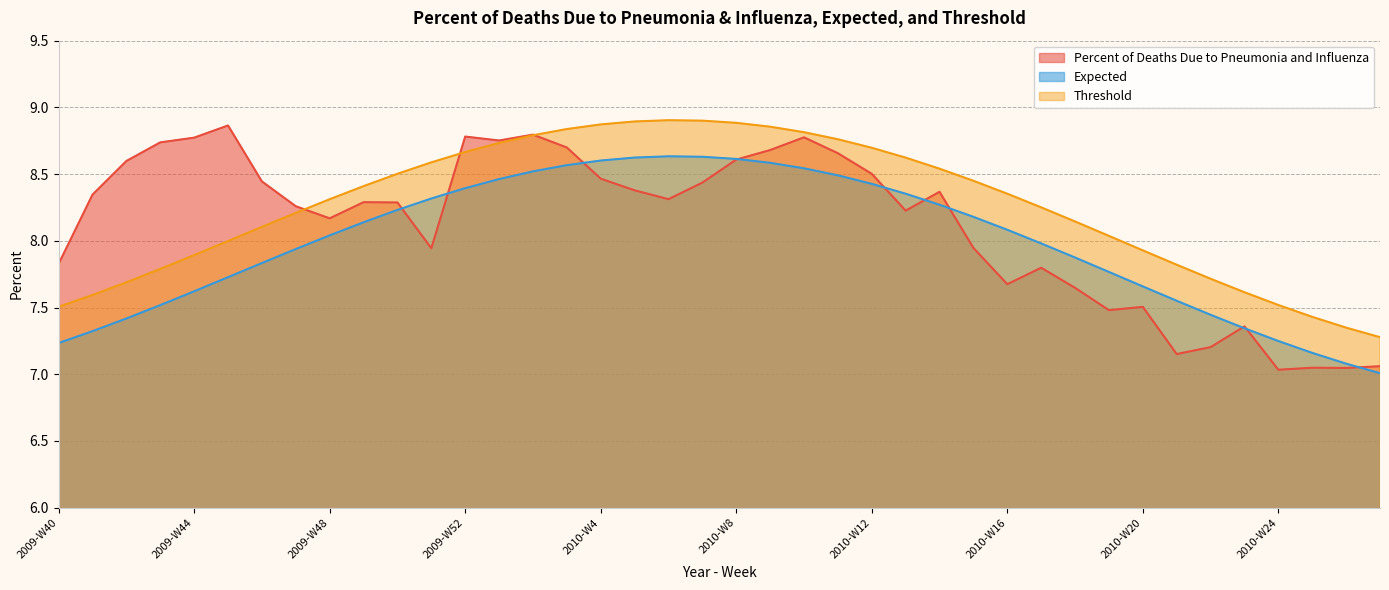

At how many categories does at least one series exceed 8?

31